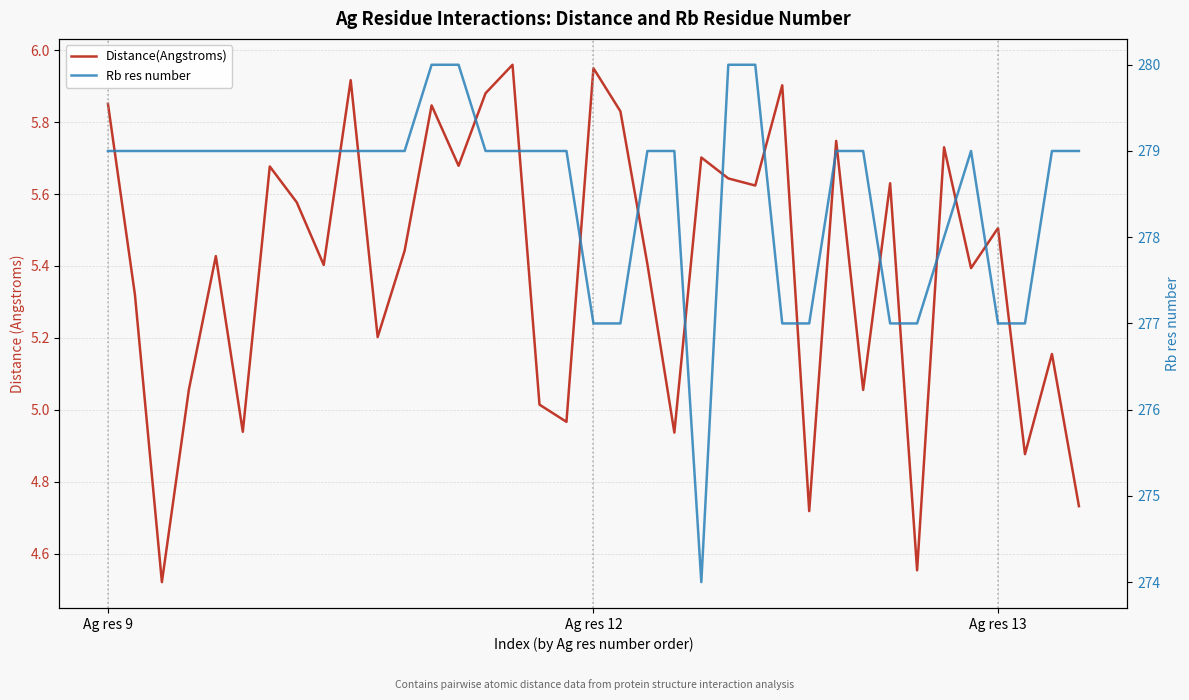

What is the average value of the Rb res number series?

278.5